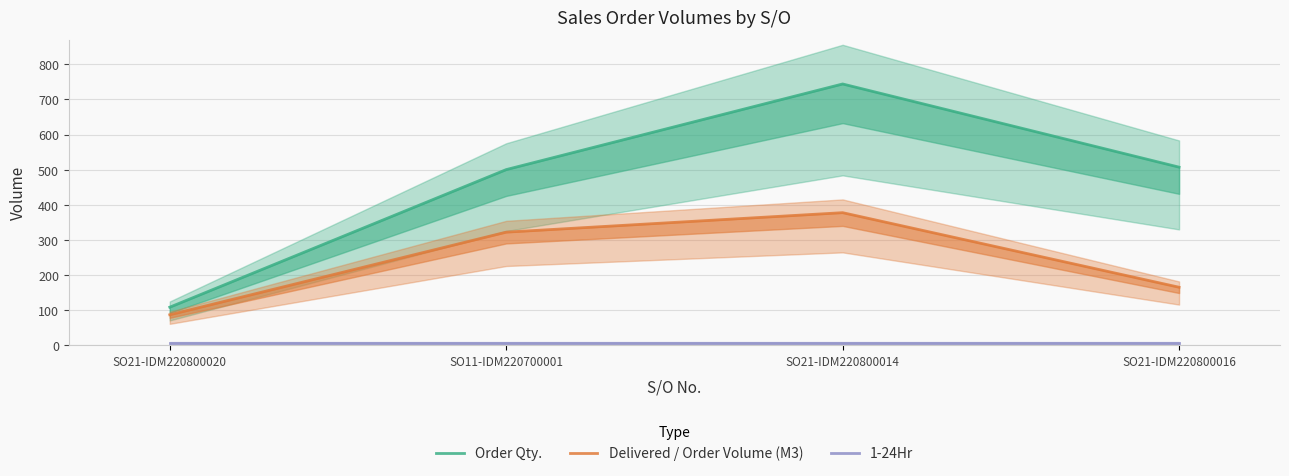

How many data points in Order Qty. are less than 507?

2